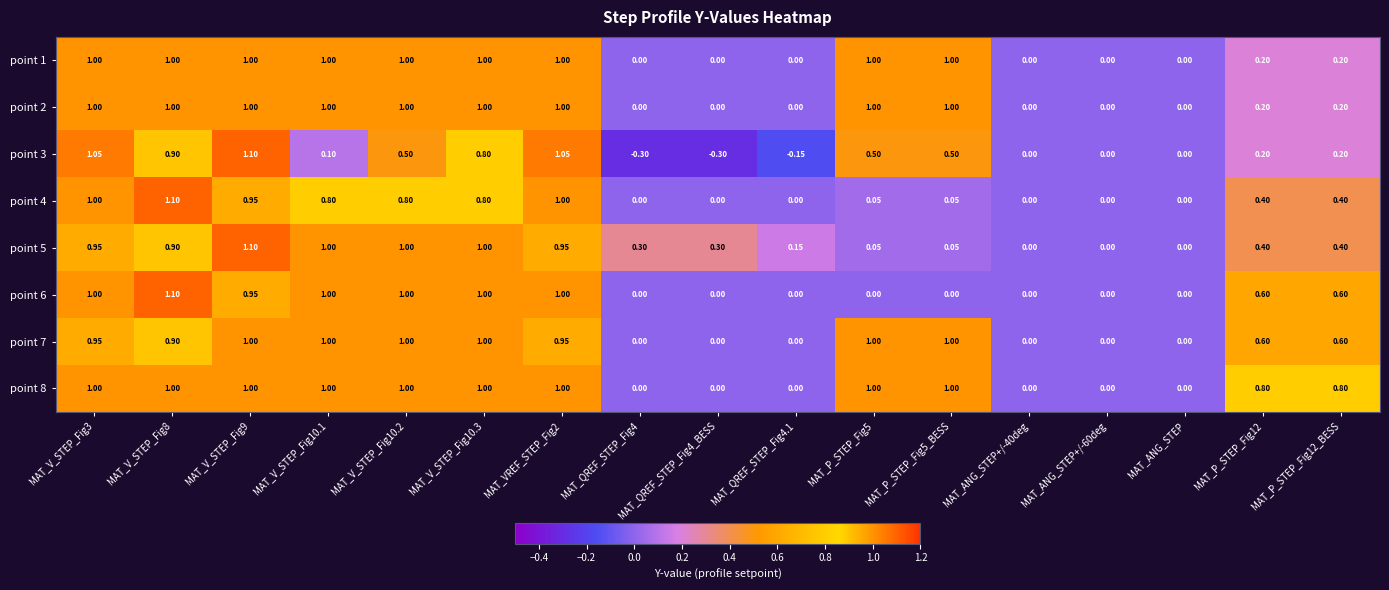

At which category is the sum across all series the highest?

MAT_V_STEP_Fig9